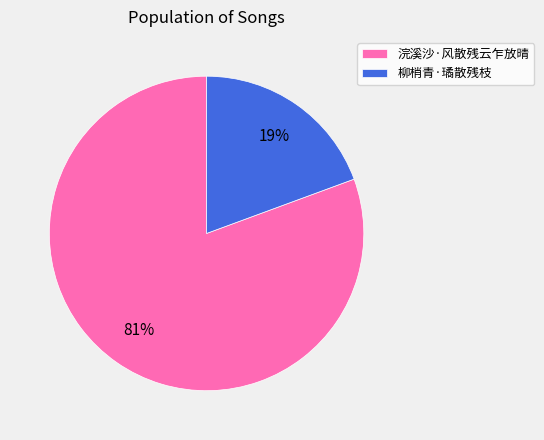

Do 柳梢青·璚散残枝 and 浣溪沙·风散残云乍放晴 together represent more than half of the pie?

Yes